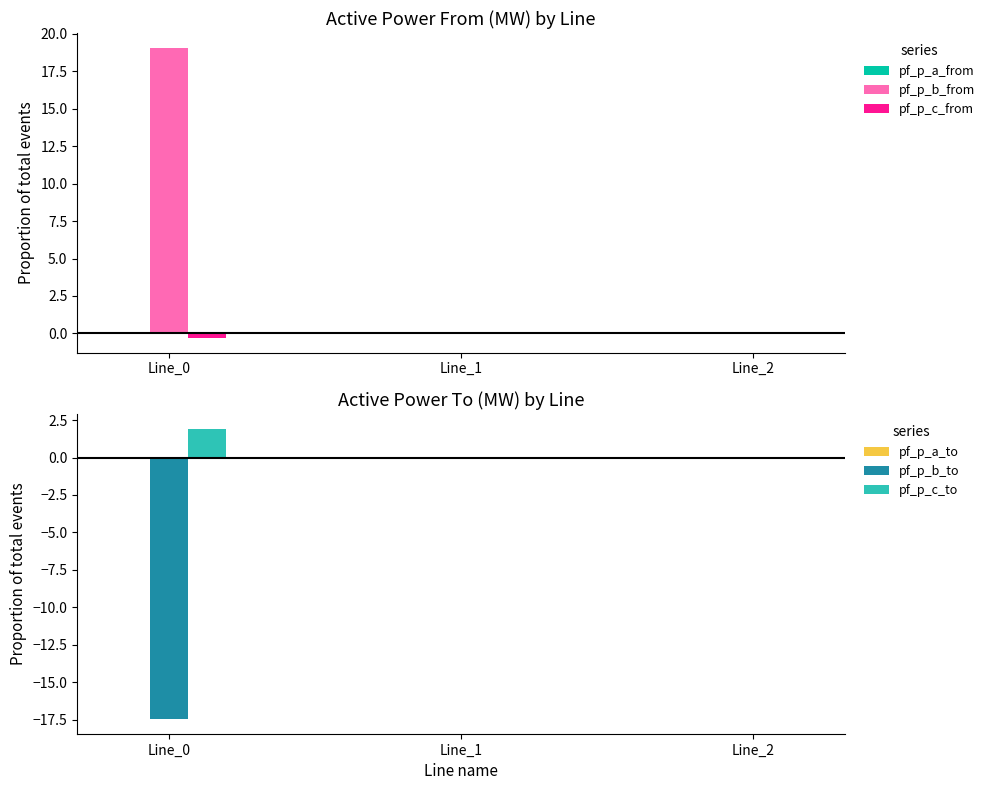

What is the difference between the second highest and minimum values in the pf_p_c_from series?

0.3